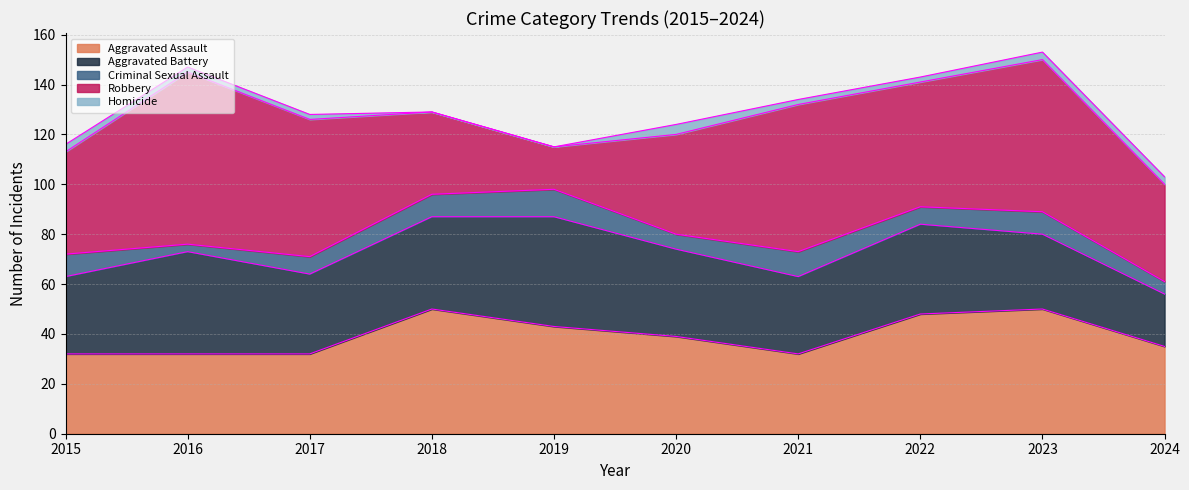

True or false: Aggravated Assault and Criminal Sexual Assault intersect in this chart.

False